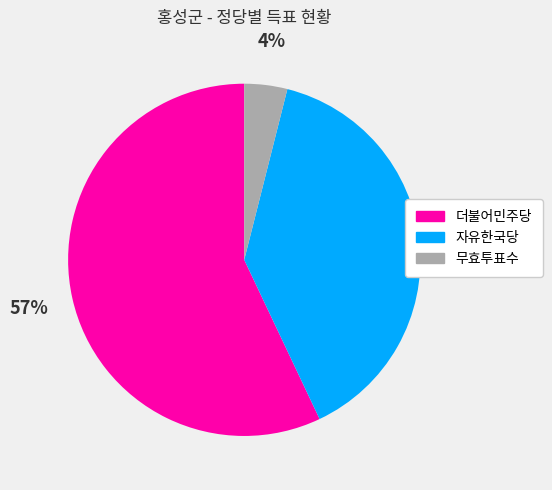

Rank the categories by value from lowest to highest.

무효투표수, 자유한국당, 더불어민주당